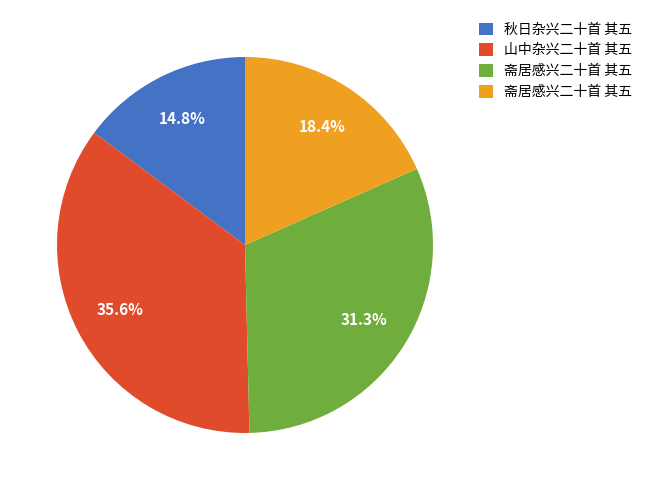

Does any single category account for the majority?

No